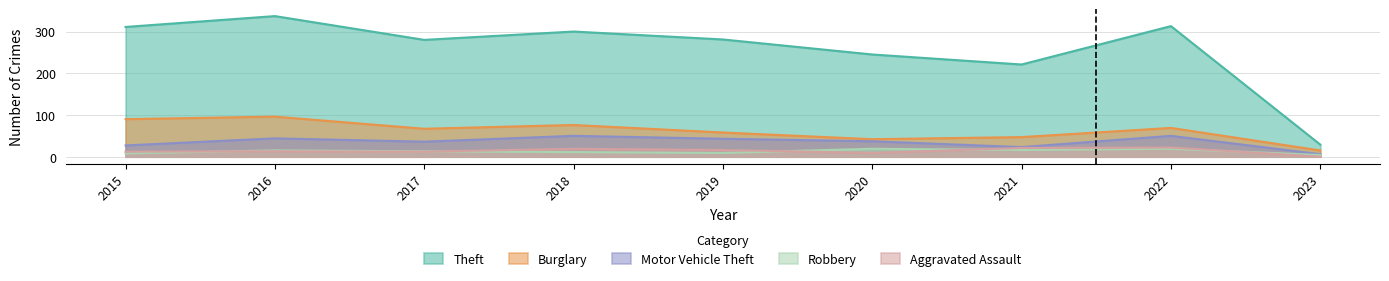

Where does the Robbery series first go above 13?

2016